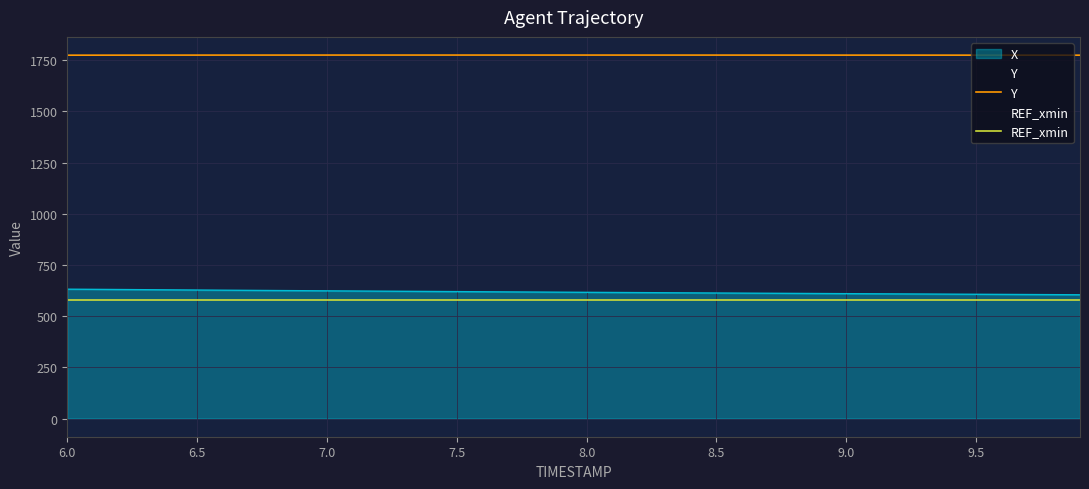

Is the value of Y at 8.0 greater than the value of REF_xmin at 7.0?

Yes